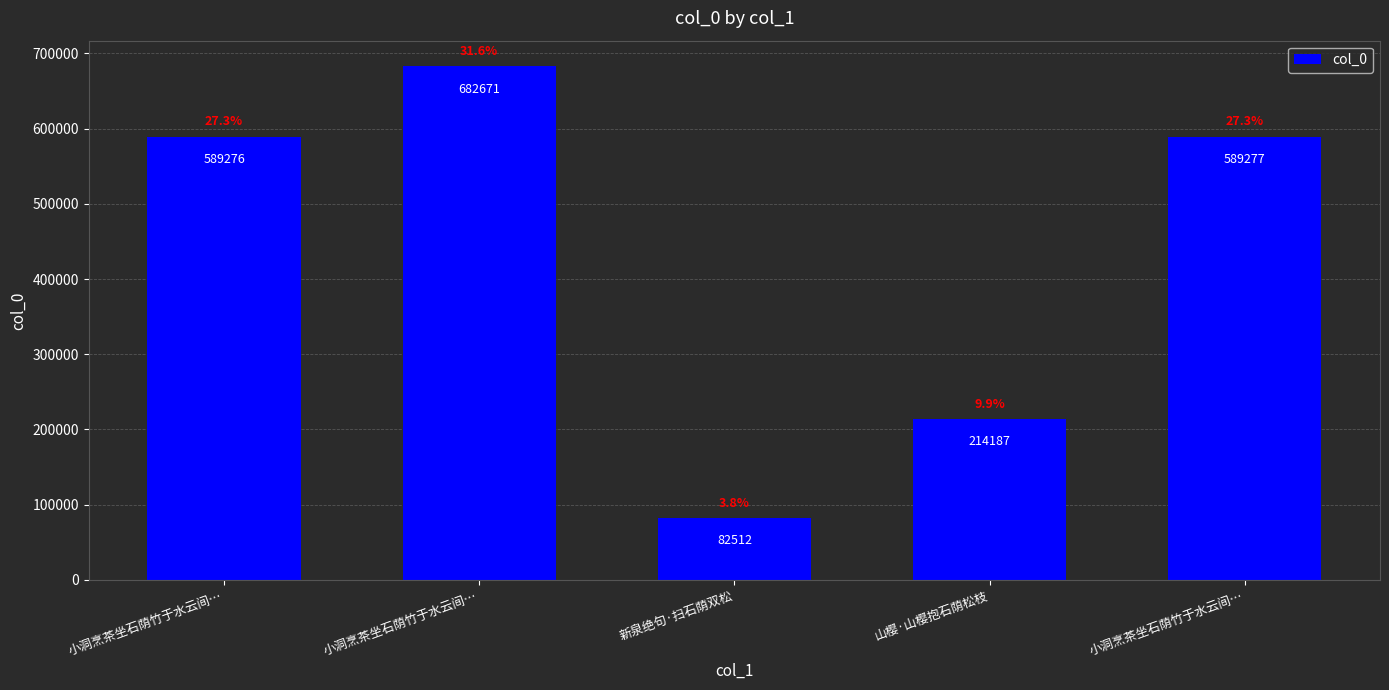

How many values are below 589276?

2